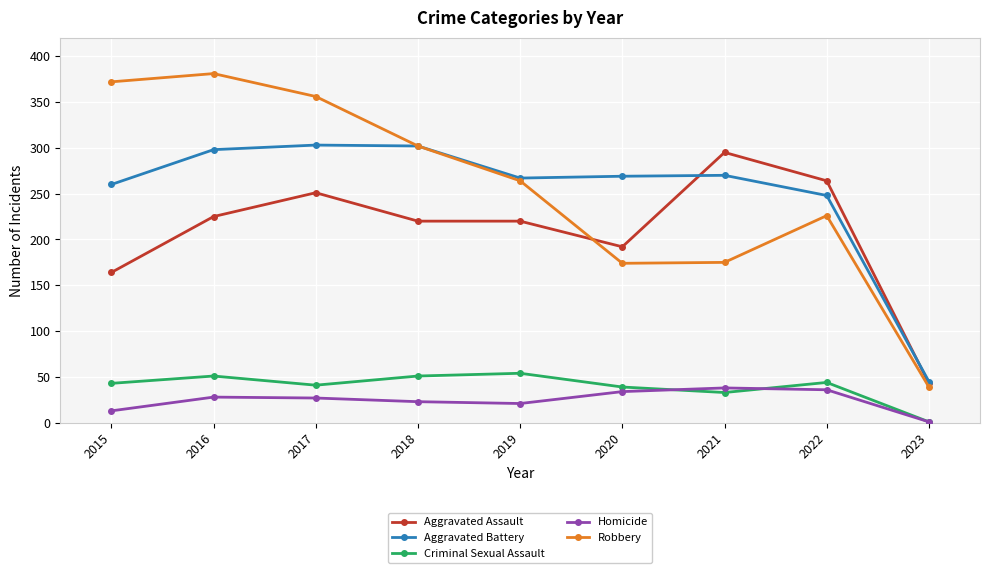

What is the approximate value of Robbery at 2019, to the nearest 10?

260